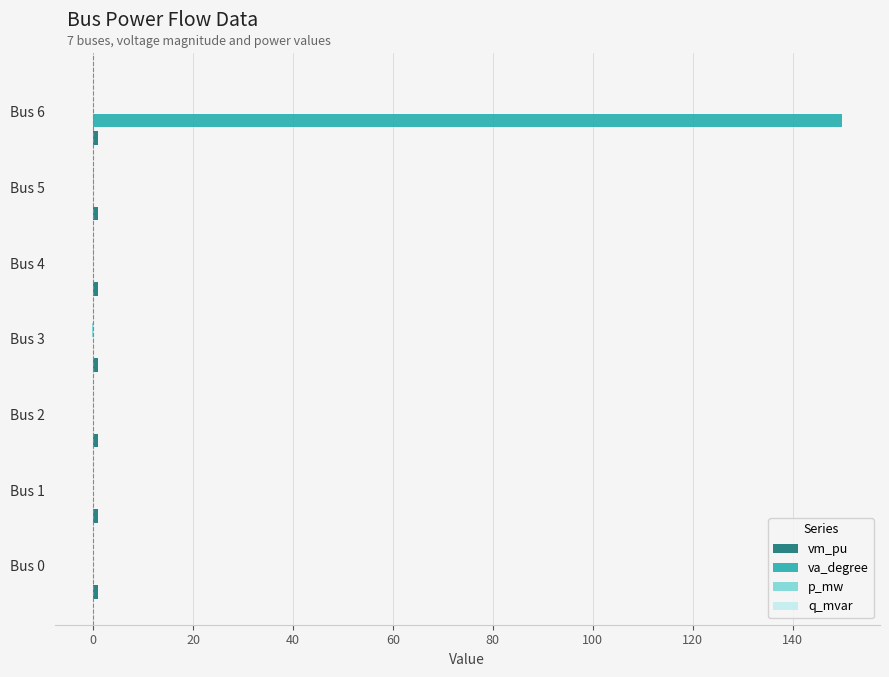

Which series changed the most between Bus 2 and Bus 6?

va_degree